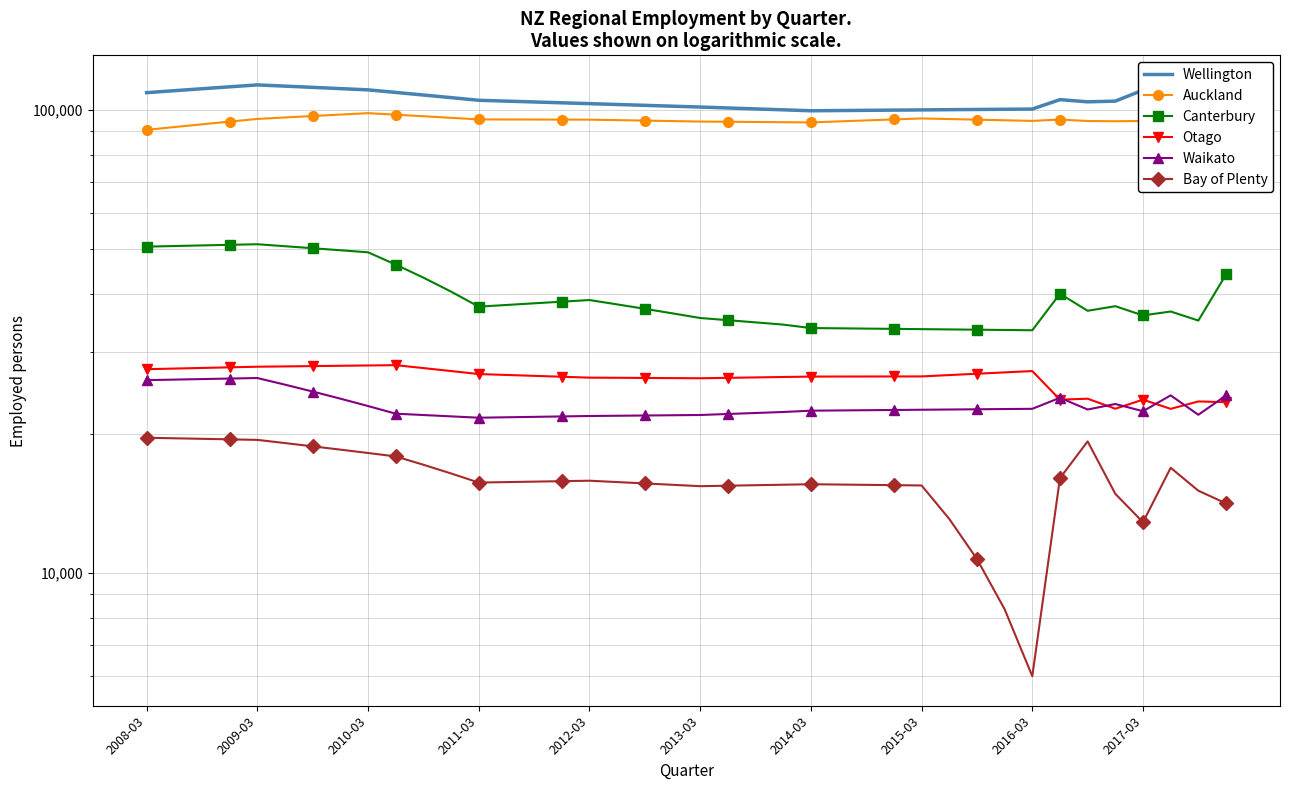

Rank the series by their maximum value, from highest to lowest.

Wellington, Auckland, Canterbury, Otago, Waikato, Bay of Plenty